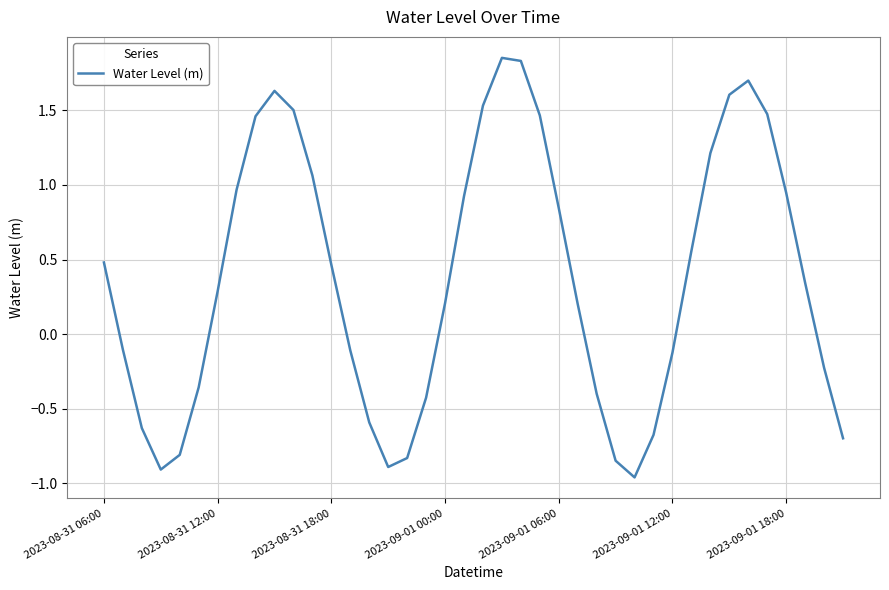

What is the difference between the maximum and minimum values?

2.8